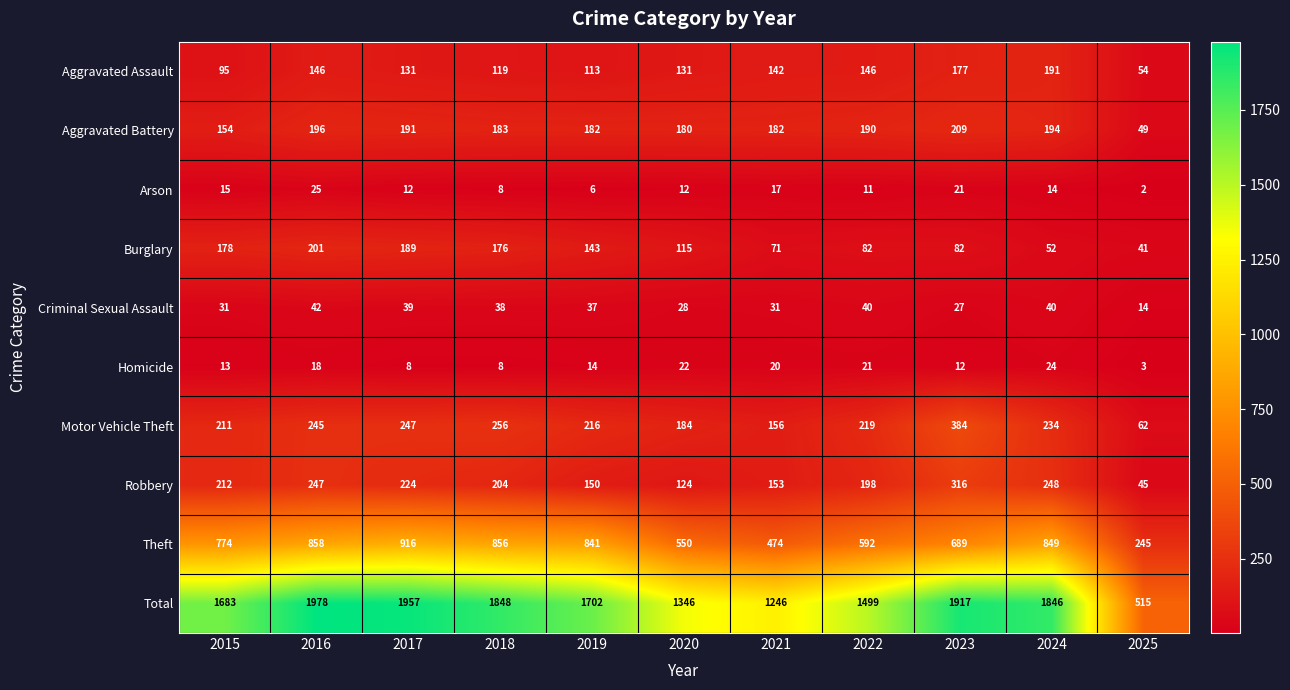

What is the highest value of the Burglary series?

201